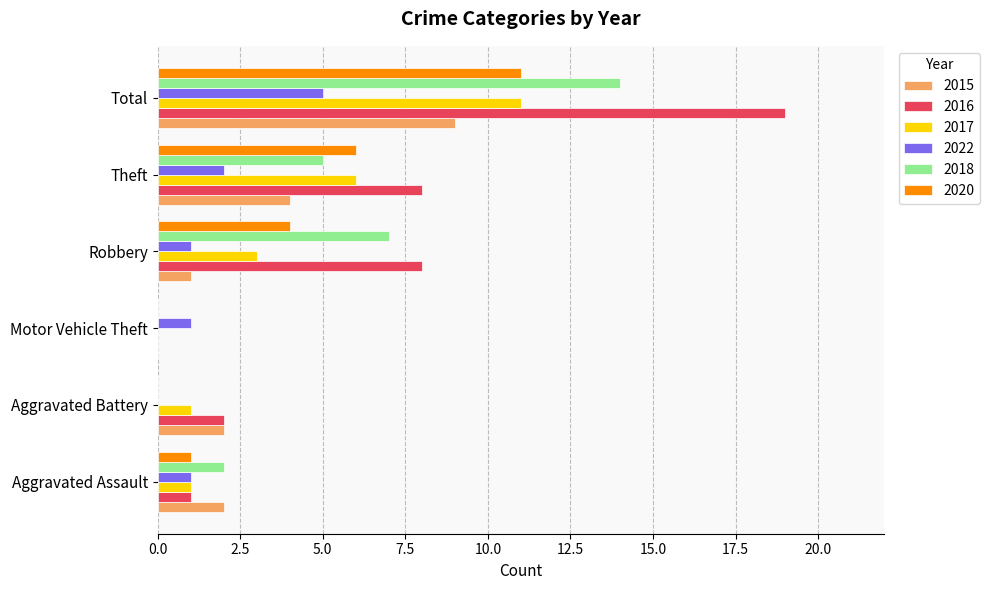

How many series are shown in this chart?

6